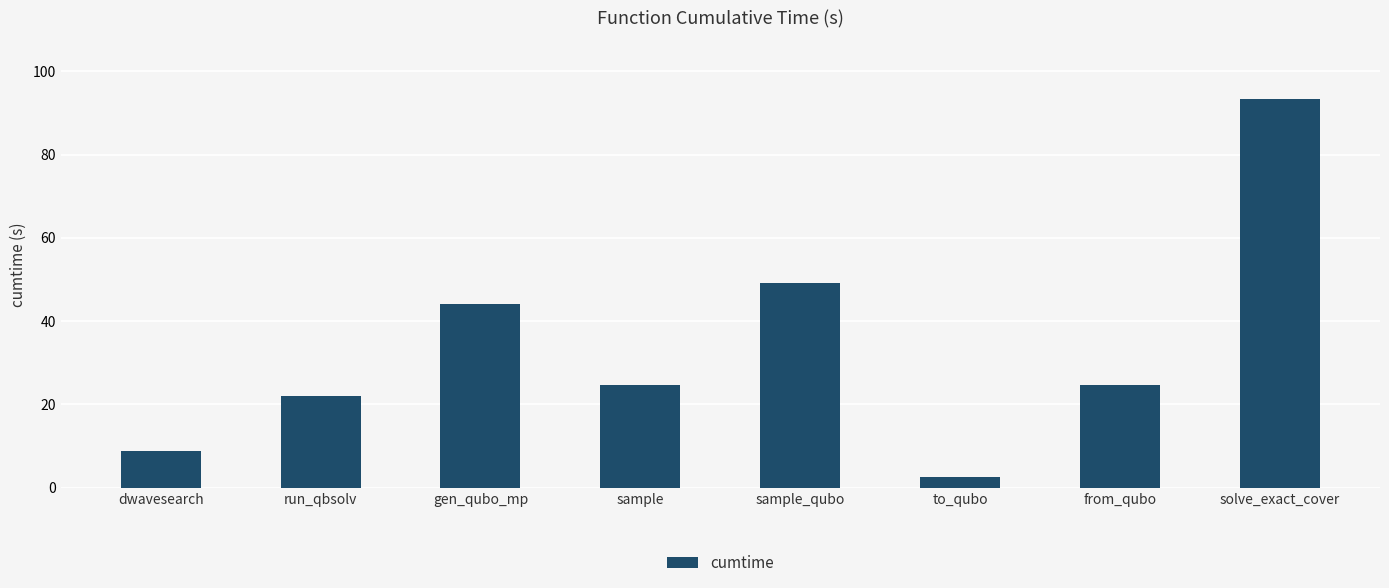

How many bars are there in total?

8